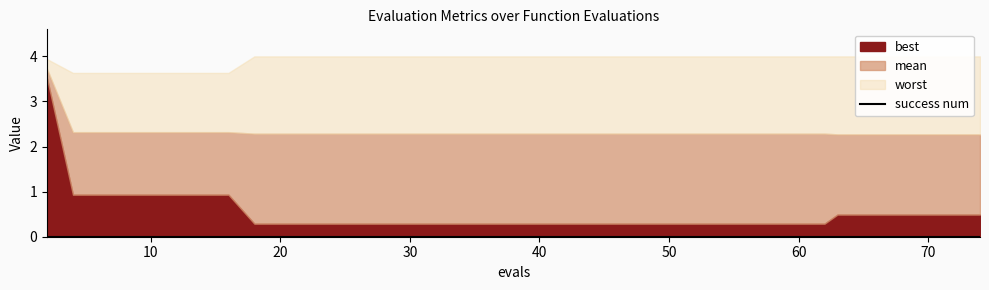

What is the value of the best point at the 16th from the left?

0.3